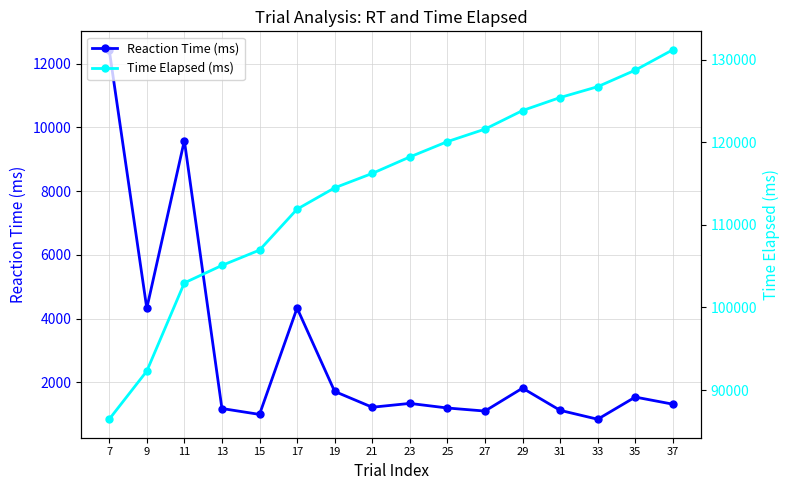

True or false: Time Elapsed (ms) has a value of 125405 at 31.

True